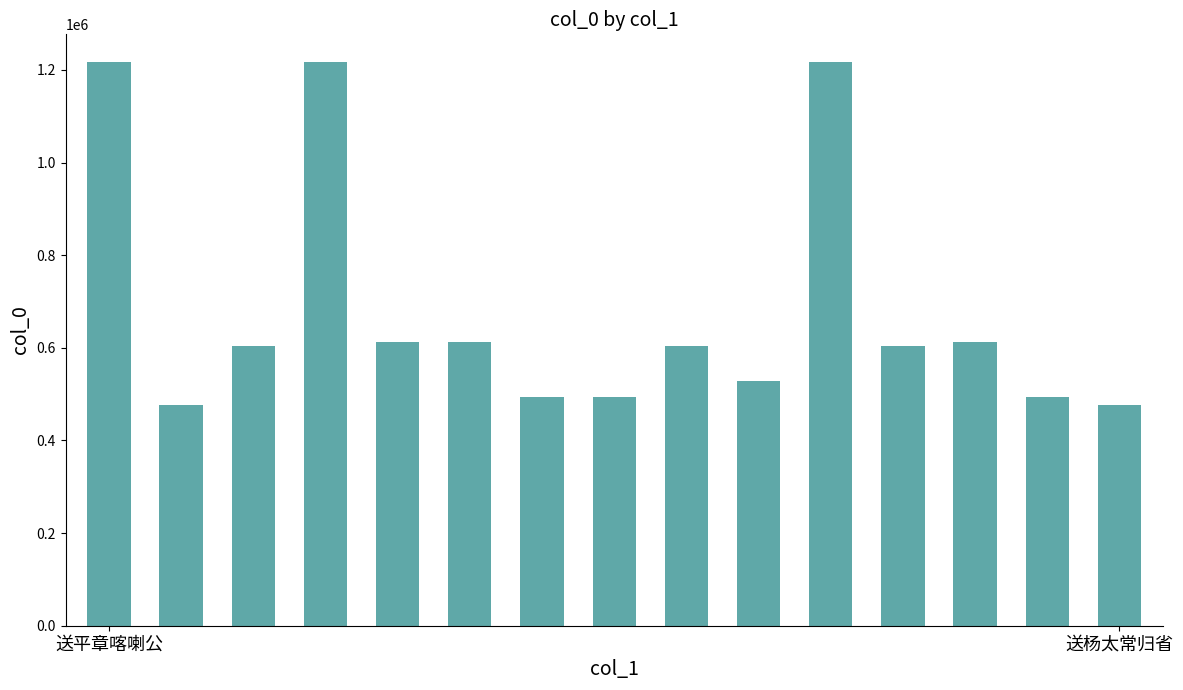

What is the minimum value shown in the chart?

477373